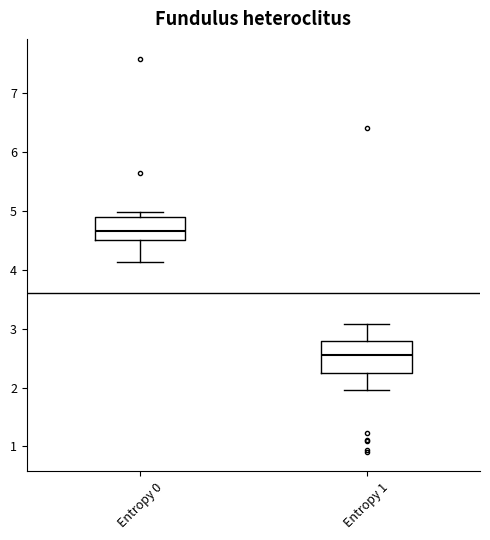

Reading left to right, read every box against the y-axis: the position of its median line, the range the box covers, and the ends of its whiskers. The values are not printed on the chart, so give them approximately, as read against the axis.

Entropy 0: median 4.7, box 4.5 to 4.9, whiskers 4.1 to 5.0
Entropy 1: median 2.6, box 2.2 to 2.8, whiskers 2.0 to 3.1